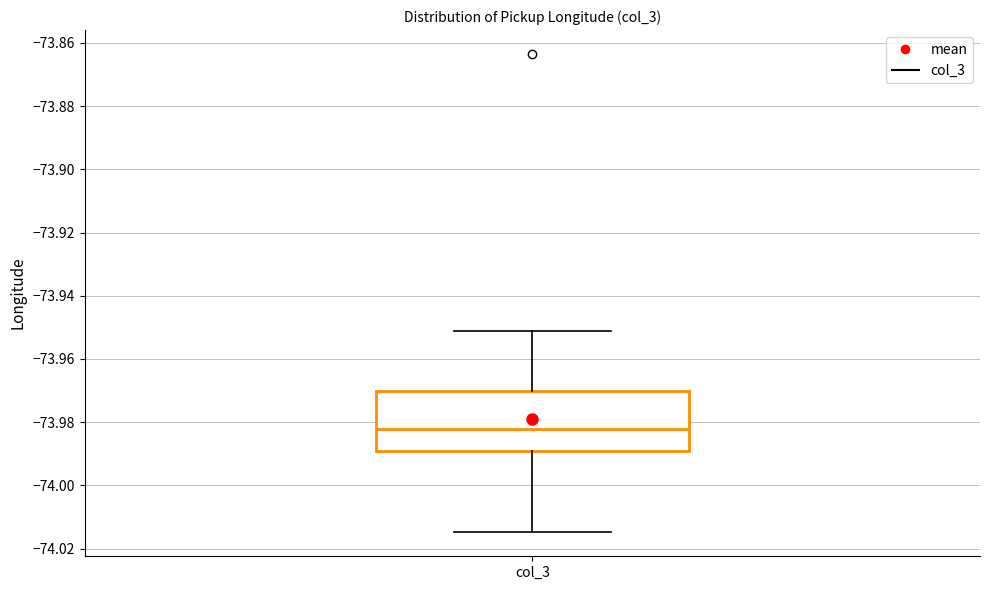

Transcribe this box plot: give where the median line is, the range the box spans, and where the two whiskers end, as read against the y-axis. The values are not printed on the chart, so give them approximately, as read against the axis.

median -73.982, box -73.990 to -73.970, whiskers -74.014 to -73.952